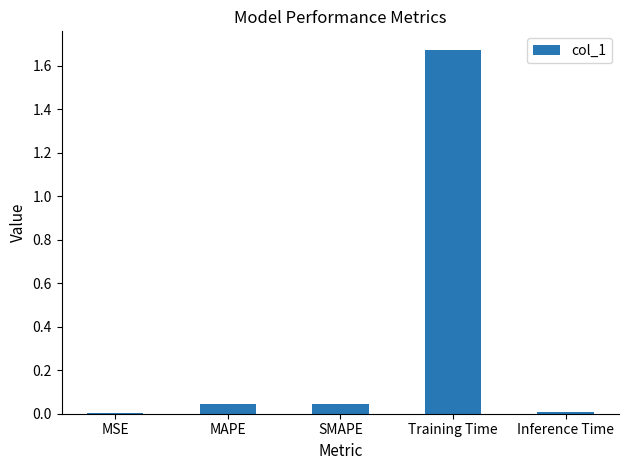

The chart shows a value of 0.1 at MAPE. True or false?

False